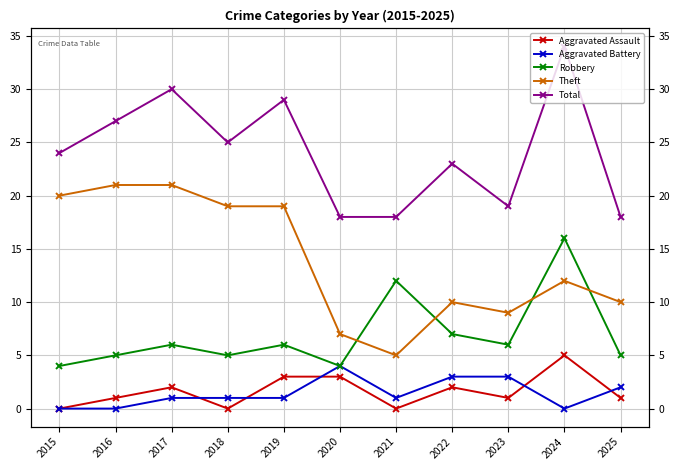

The Aggravated Battery series shows 0 at 2016. True or false?

True